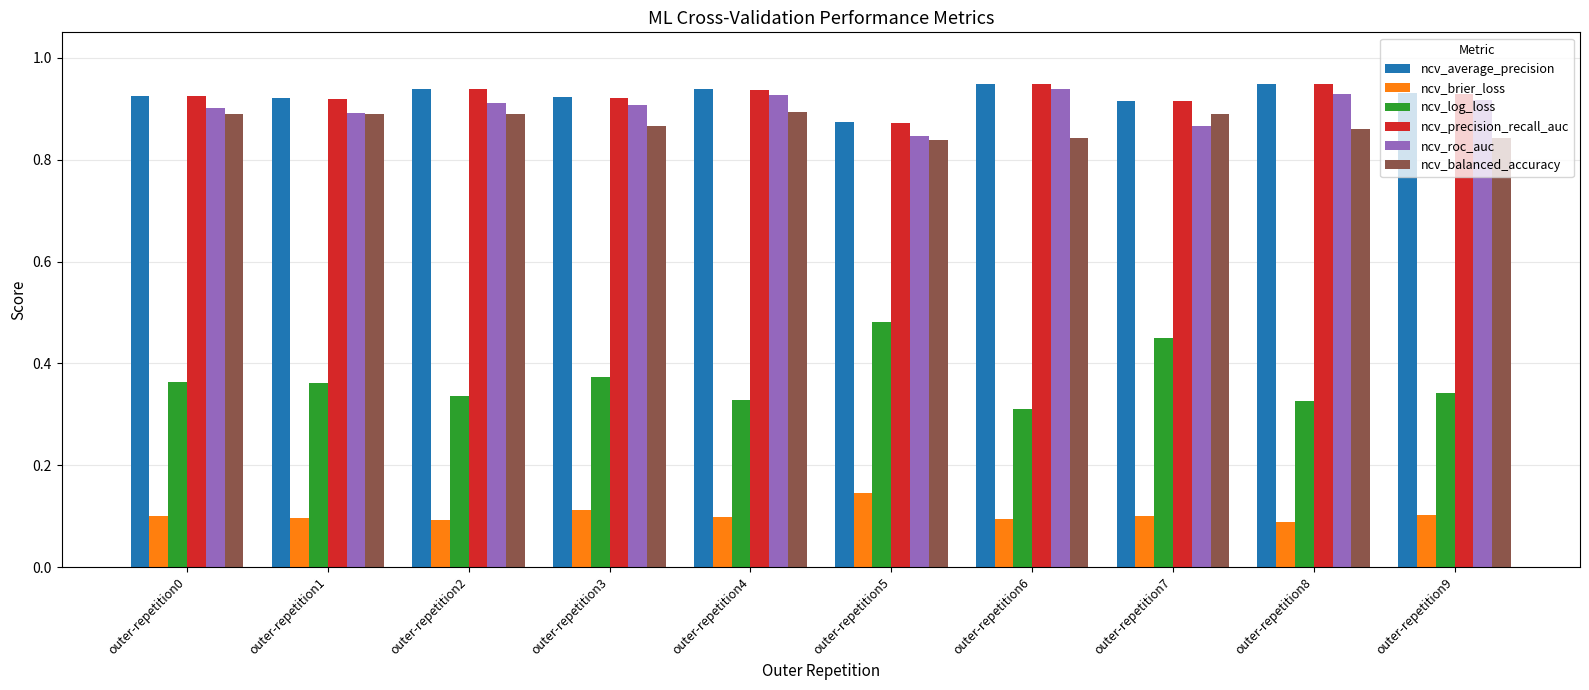

What is the sum of all ncv_log_loss values?

3.7